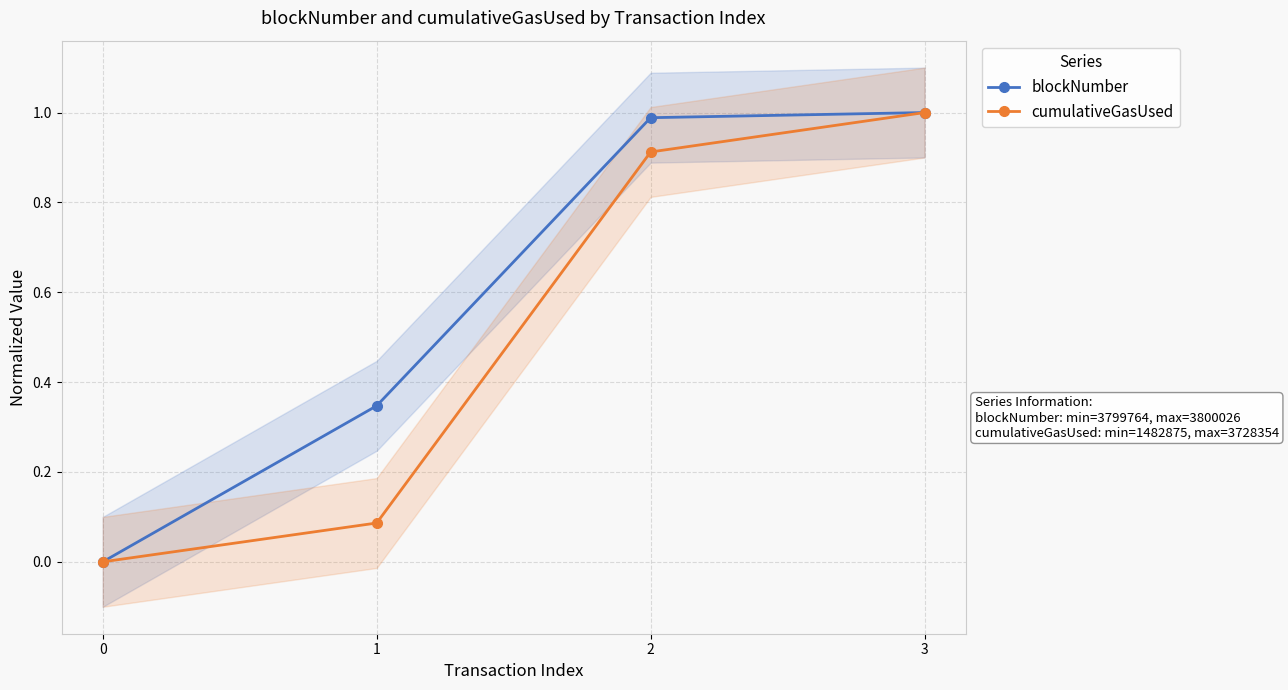

What is the value of the blockNumber point at the 3rd from the left?

1.0